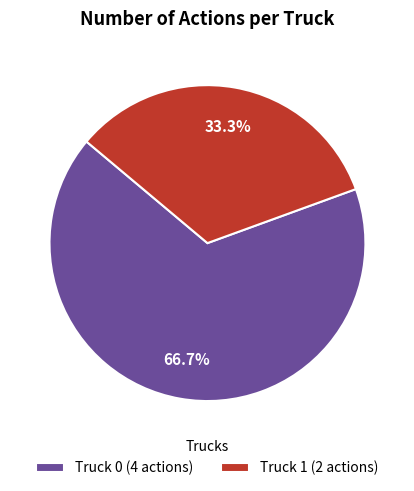

To the nearest percent, what is the difference between the Truck 1 and Truck 0 slice percentages?

33%